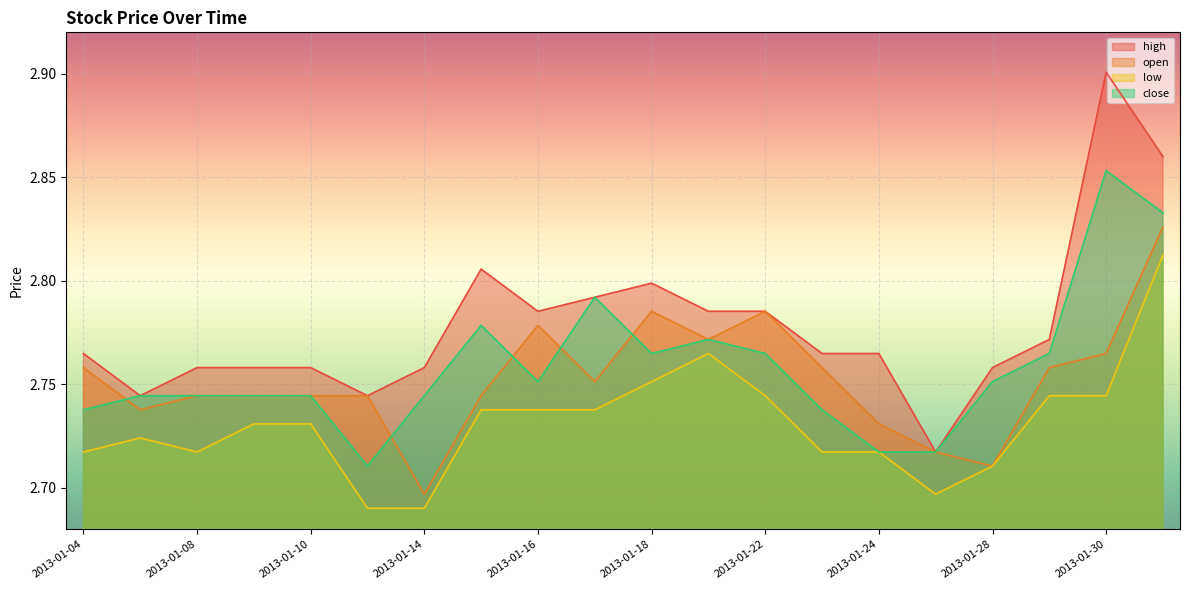

Which series has the largest range (max minus min)?

high